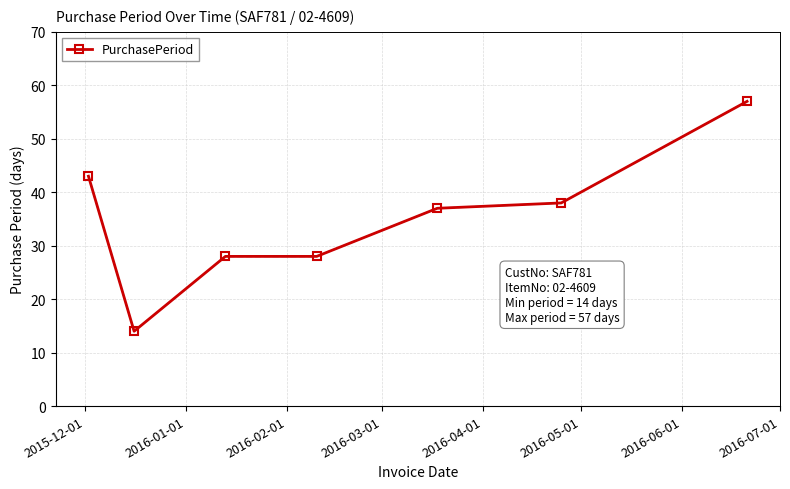

How many values are below 37?

3